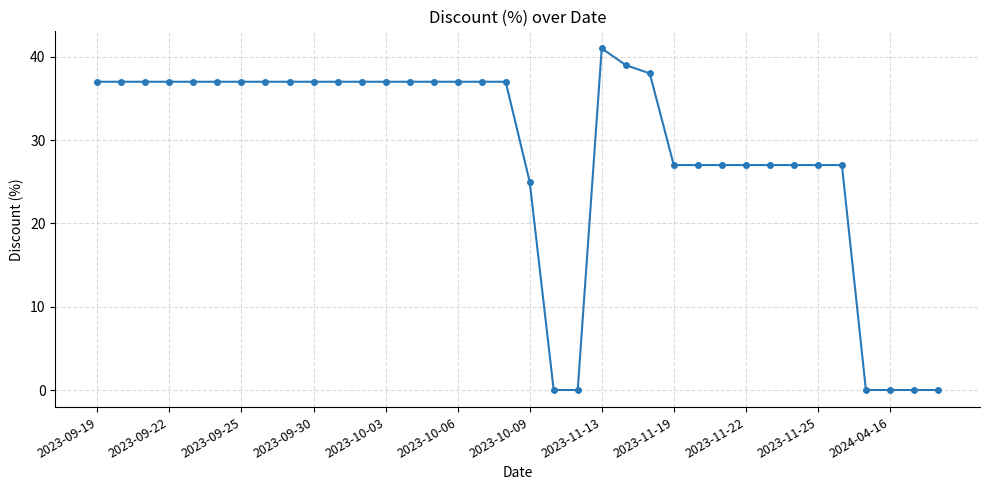

How many series are shown in this chart?

1